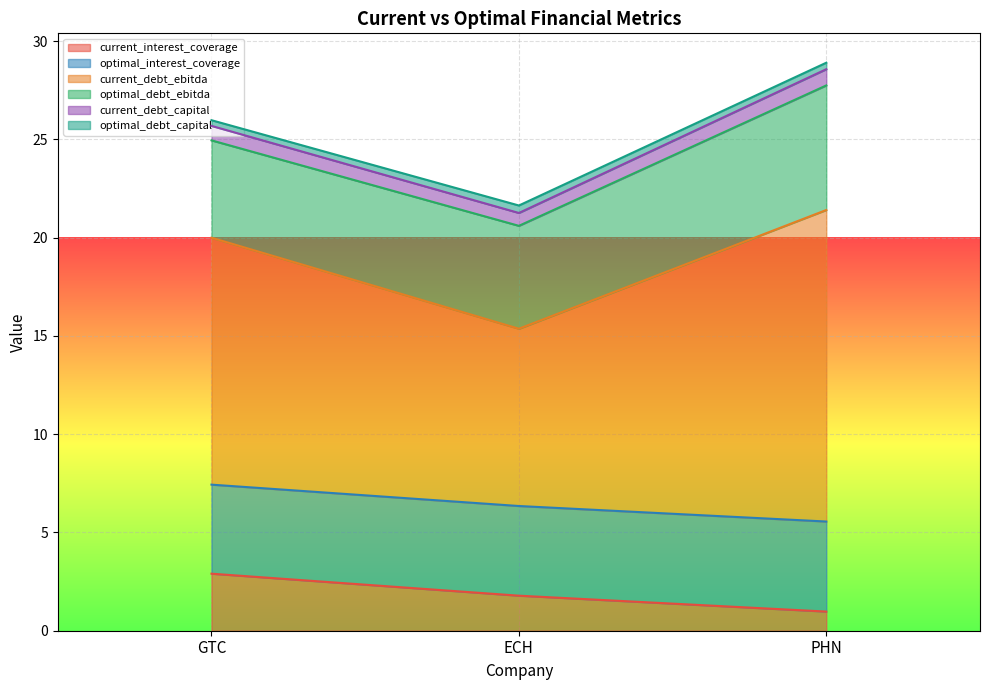

What is the sum of all optimal_interest_coverage values?

19.3